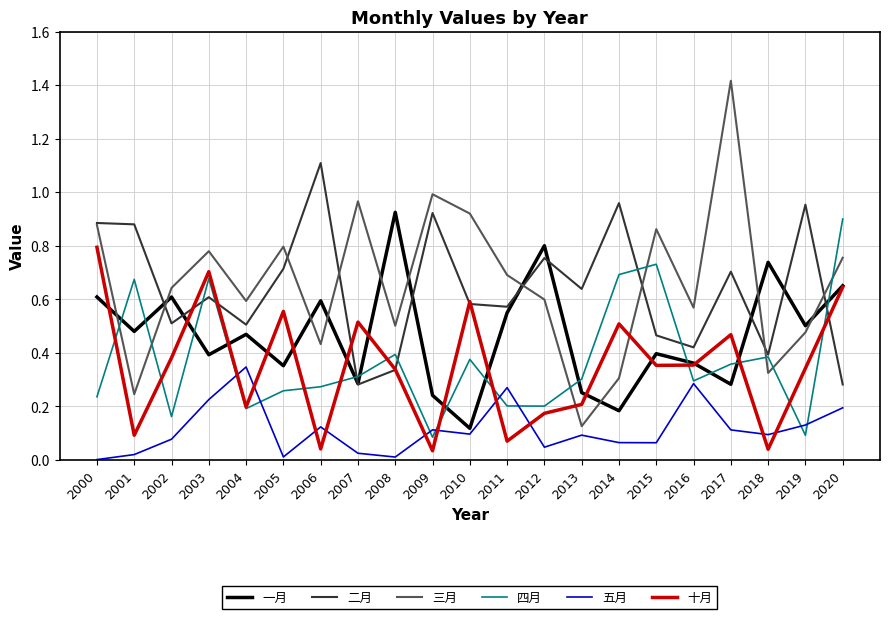

What is the sum of all 三月 values?

13.9